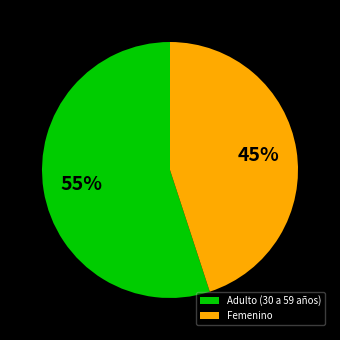

Is it true that Adulto (30 a 59 años) is 61% of the pie?

False